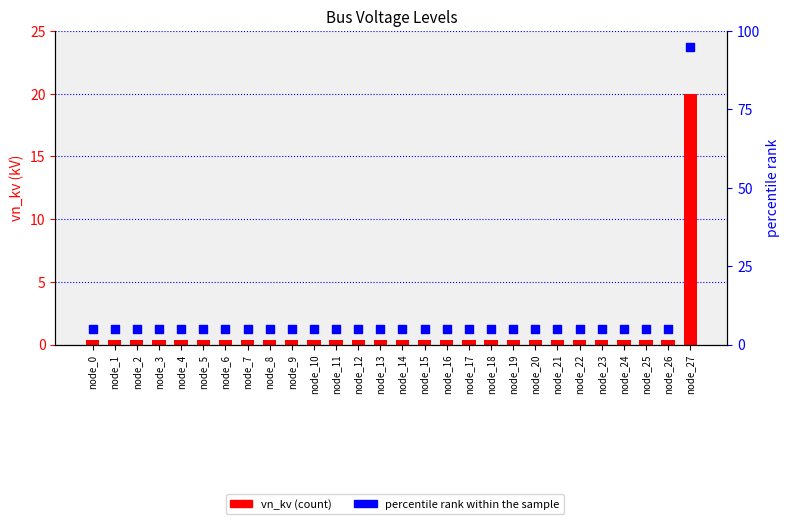

What is the total value across all series at node_25?

5.4